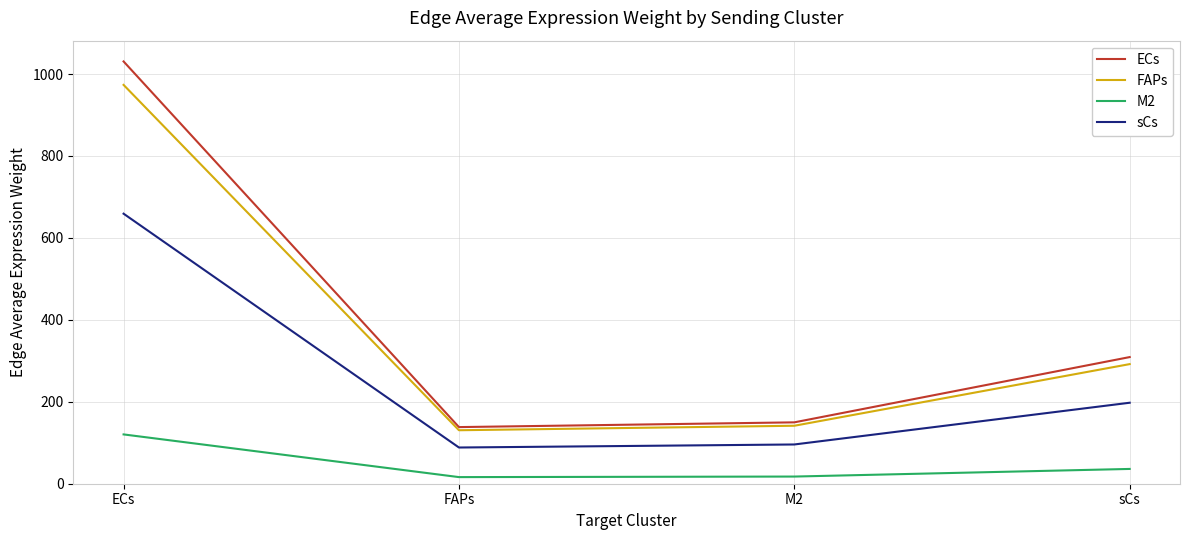

How many interior local valleys does the M2 series have?

1